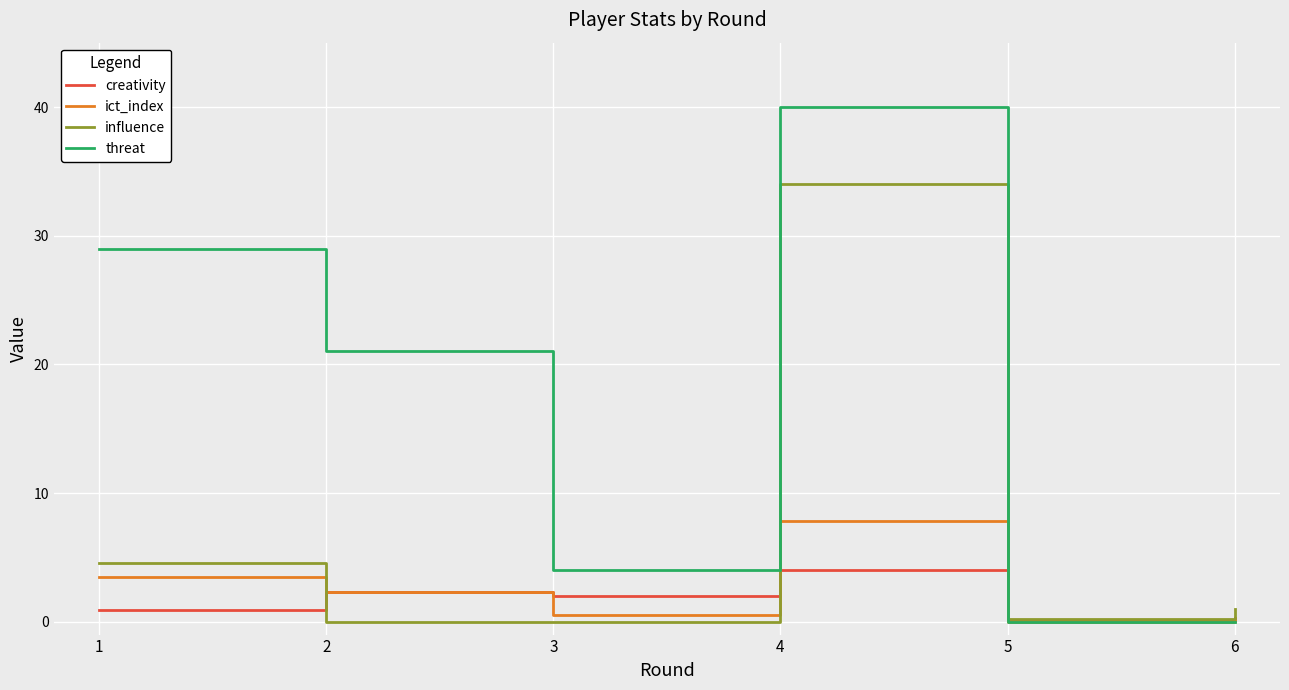

What is the highest value of the influence series?

34.0